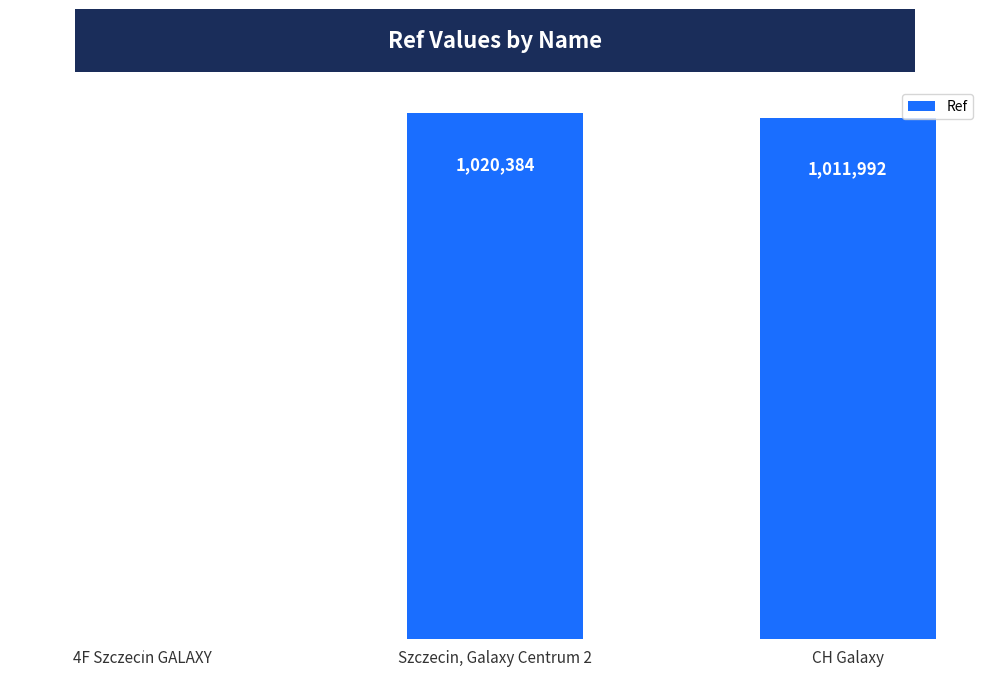

At which label does the data first exceed 1011992?

Szczecin, Galaxy Centrum 2